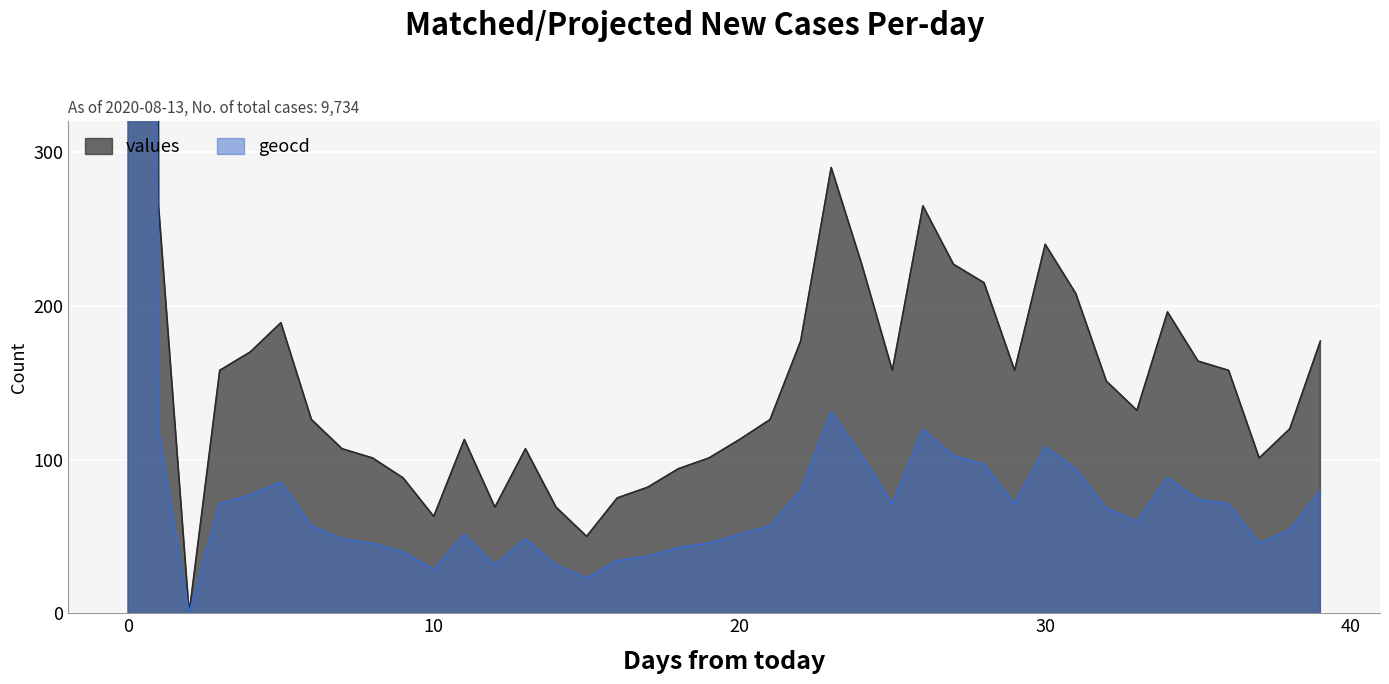

Reading left to right, transcribe all the data shown in this chart.

values: 9734.0	265.0	0.0	158.0	170.0	189.0	126.0	107.0	101.0	88.0	63.0	113.0	69.0	107.0	69.0	50.0	75.0	82.0	94.0	101.0	113.0	126.0	177.0	290.0	227.0	158.0	265.0	227.0	215.0	158.0	240.0	208.0	151.0	132.0	196.0	164.0	158.0	101.0	120.0	177.0
geocd: 4380.3	119.5	0.0	71.2	76.8	85.4	56.9	48.4	45.5	39.8	28.5	51.2	31.3	48.4	31.3	22.8	34.2	37.0	42.7	45.5	51.2	56.9	79.7	130.9	102.5	71.2	119.5	102.5	96.8	71.2	108.2	93.9	68.3	59.8	88.2	74.0	71.2	45.5	54.1	79.7